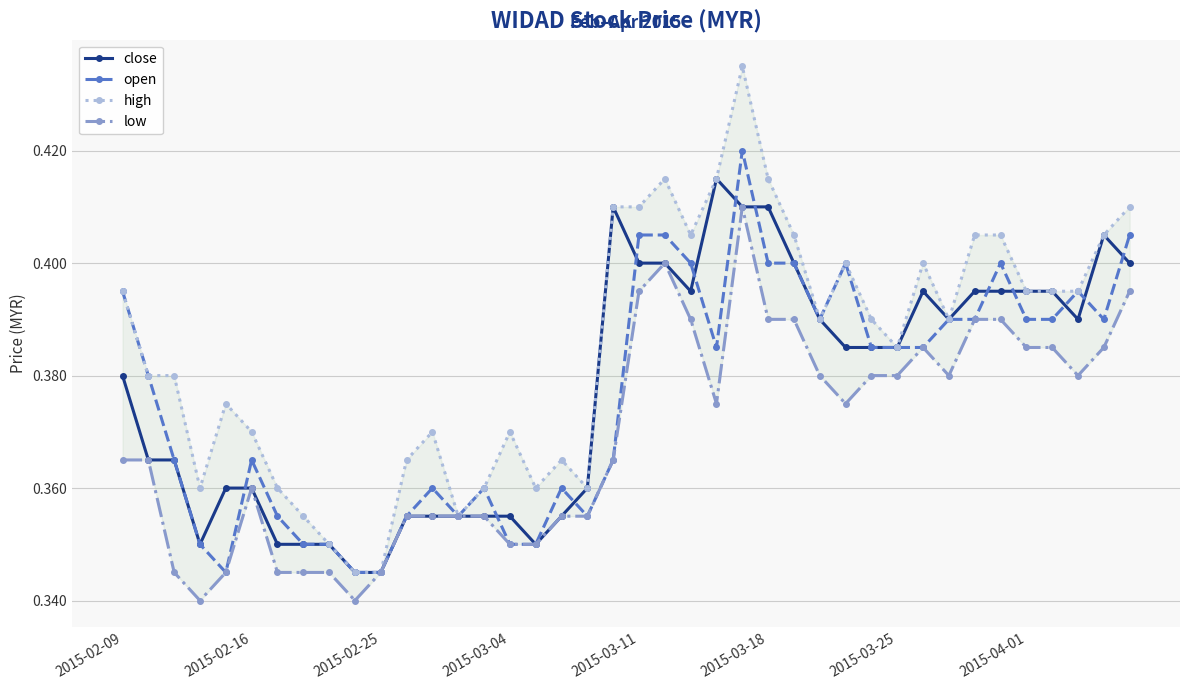

Is the value of open at 2015-03-25 greater than the value of close at 2015-02-25?

Yes